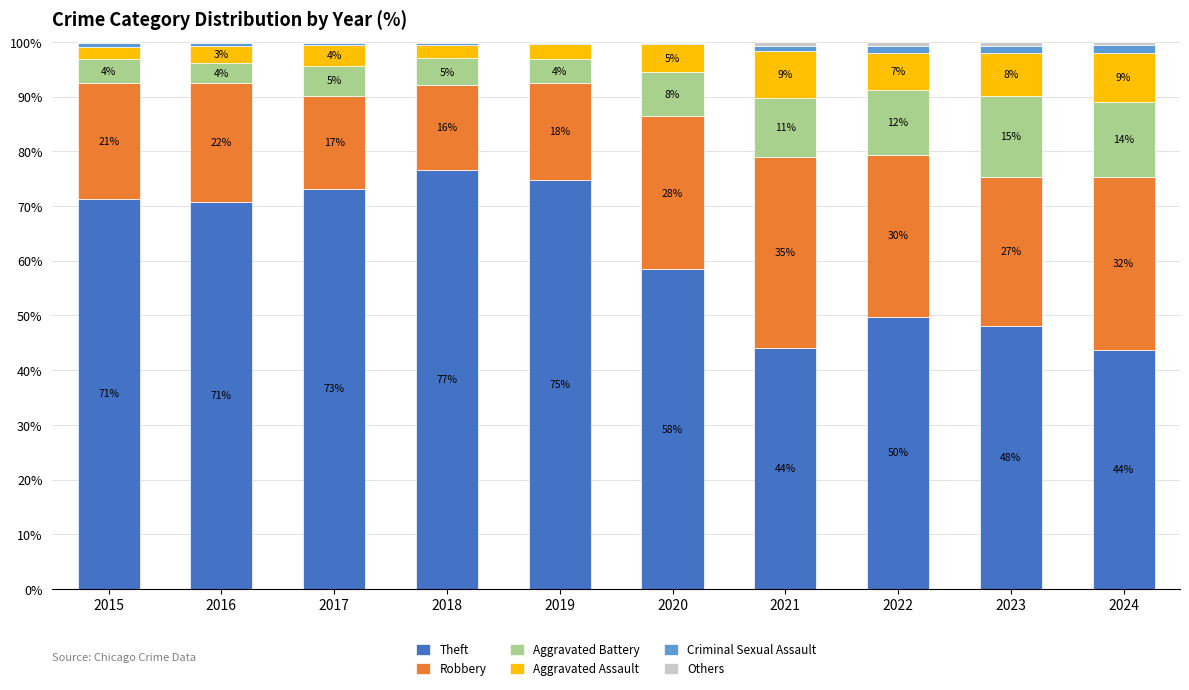

What value does the Robbery series have at 2015?

21.1